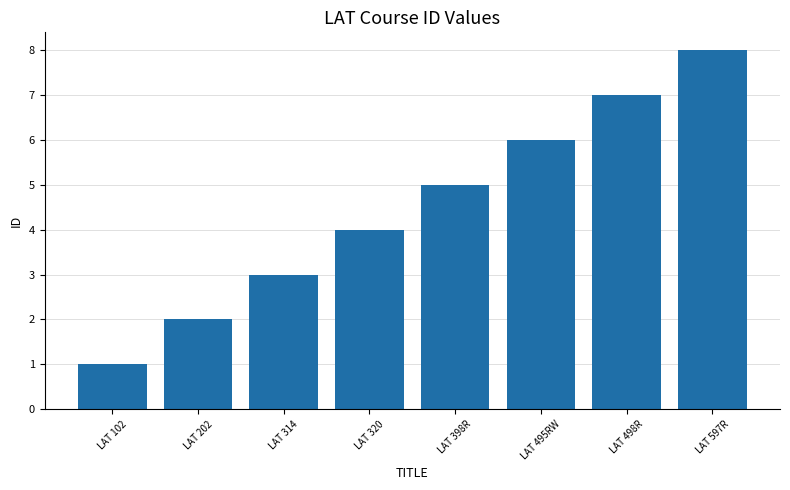

Rank the categories by value from lowest to highest.

LAT 102, LAT 202, LAT 314, LAT 320, LAT 398R, LAT 495RW, LAT 498R, LAT 597R